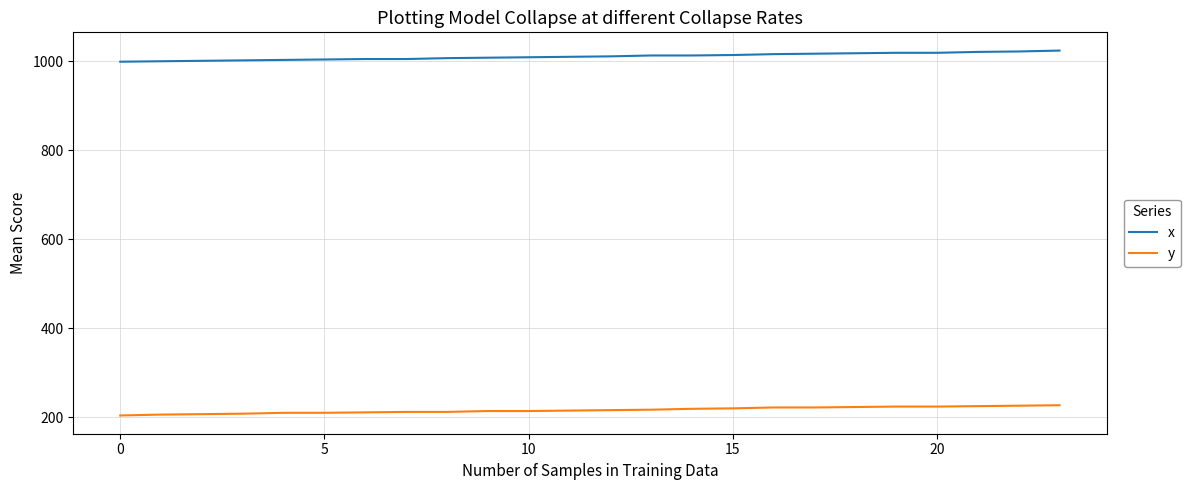

True or false: x and y intersect in this chart.

False